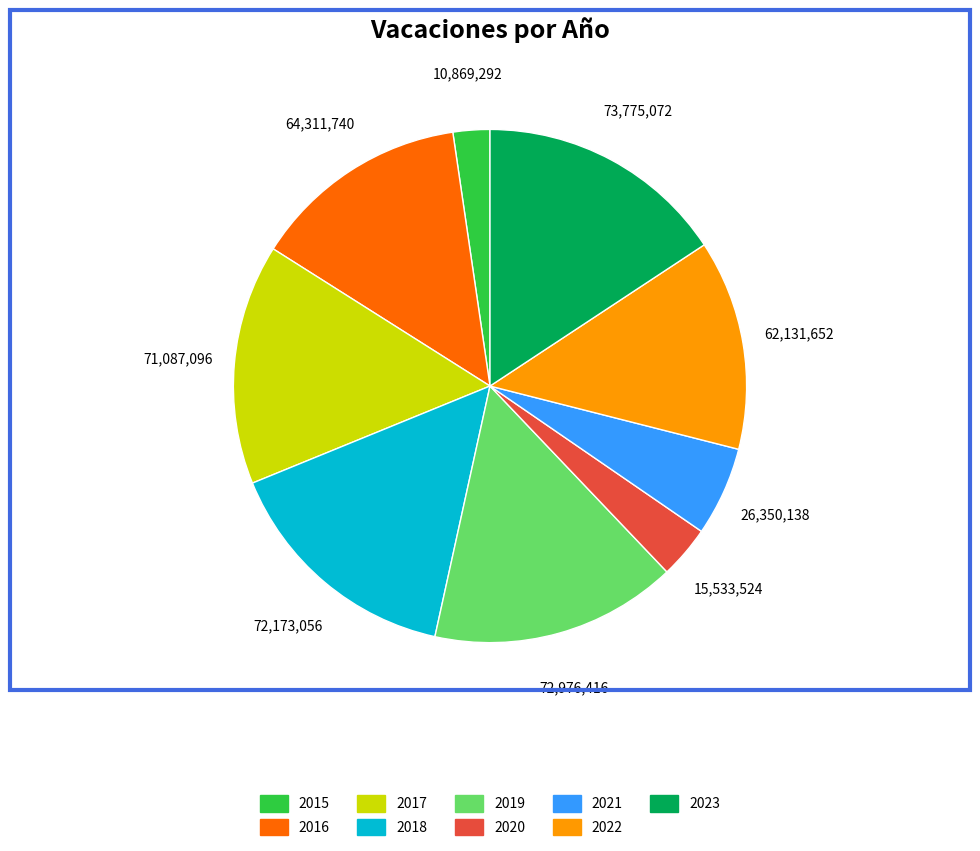

Is the sum of 2022 and 2015 greater than half?

No